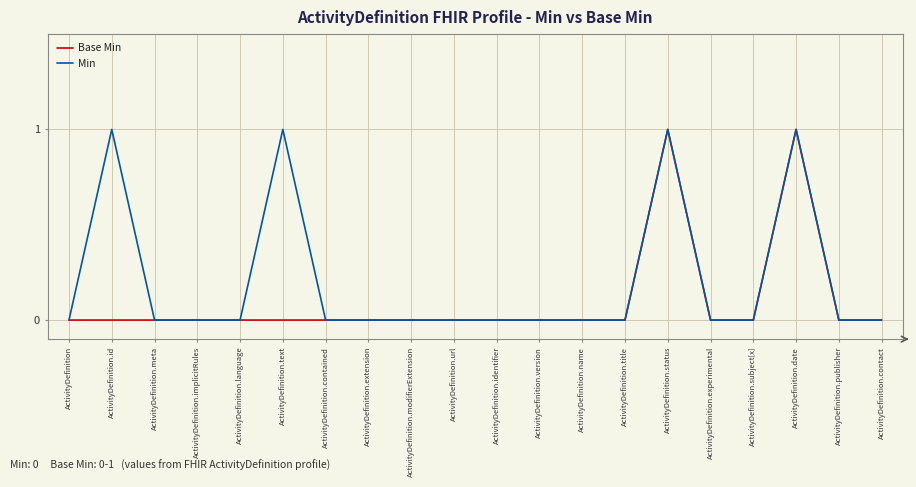

How many Base Min values are between 0 and 1?

20